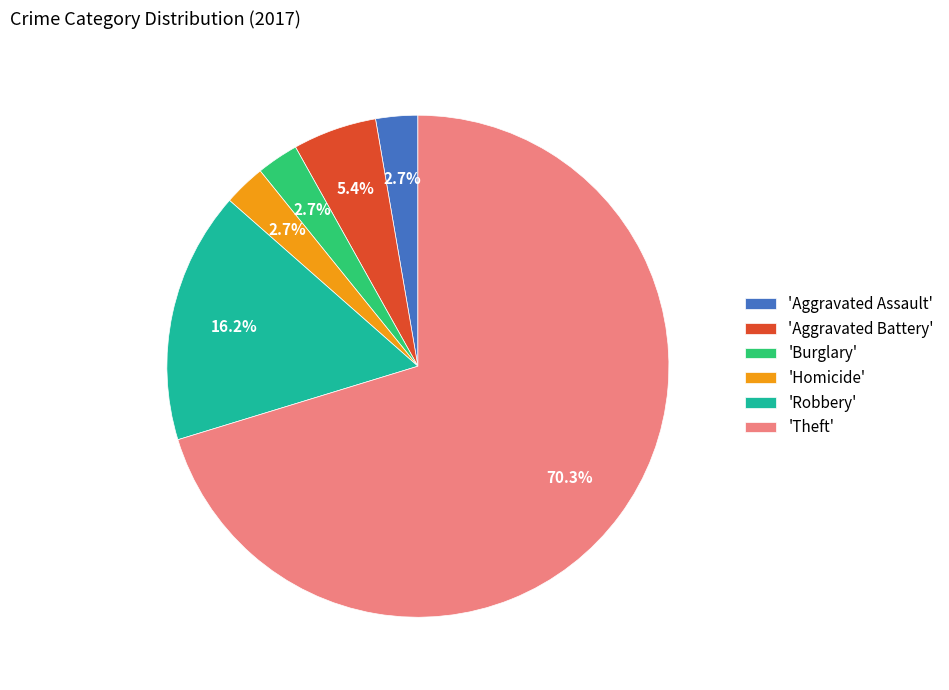

What is the largest slice in the pie chart?

'Theft'